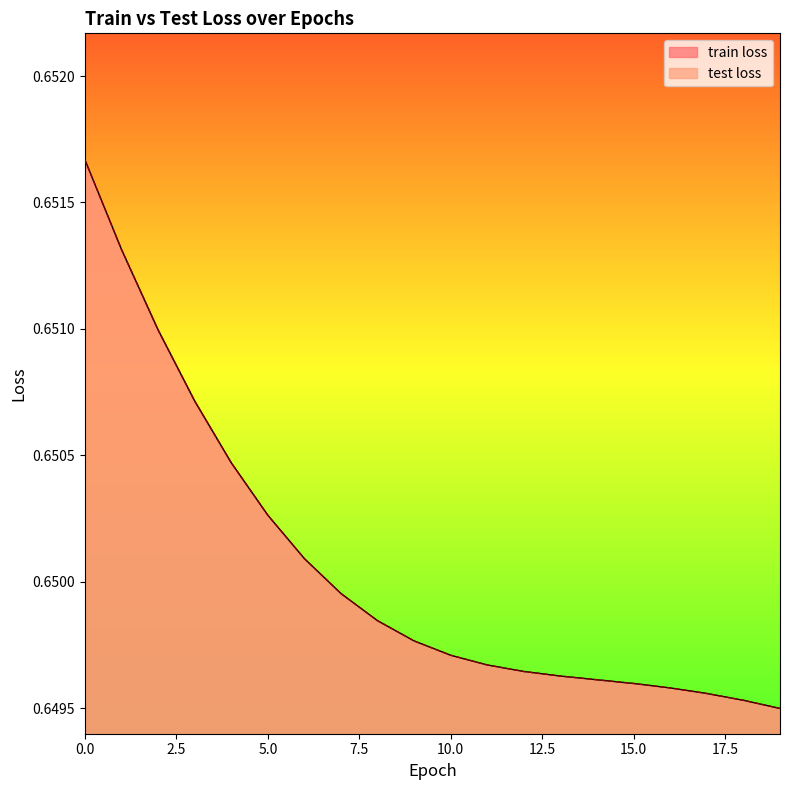

What is the sum of the train loss values at 14 and 19?

1.3